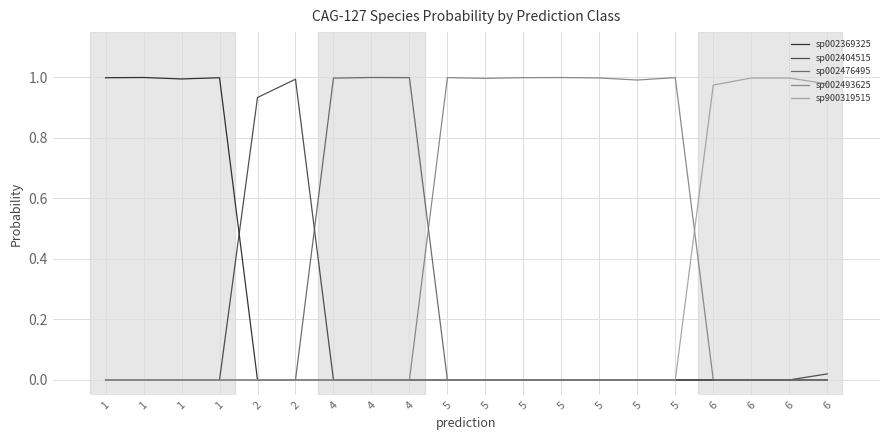

Reading right to left, extract all data points from this chart.

sp002369325: 6=0.0	6=0.0	6=0.0	6=0.0	5=0.0	5=0.0	5=0.0	5=0.0	5=0.0	5=0.0	5=0.0	4=0.0	4=0.0	4=0.0	2=0.0	2=0.0	1=1.0	1=1.0	1=1.0	1=1.0
sp002404515: 6=0.0	6=0.0	6=0.0	6=0.0	5=0.0	5=0.0	5=0.0	5=0.0	5=0.0	5=0.0	5=0.0	4=0.0	4=0.0	4=0.0	2=1.0	2=0.9	1=0.0	1=0.0	1=0.0	1=0.0
sp002476495: 6=0.0	6=0.0	6=0.0	6=0.0	5=0.0	5=0.0	5=0.0	5=0.0	5=0.0	5=0.0	5=0.0	4=1.0	4=1.0	4=1.0	2=0.0	2=0.0	1=0.0	1=0.0	1=0.0	1=0.0
sp002493625: 6=0.0	6=0.0	6=0.0	6=0.0	5=1.0	5=1.0	5=1.0	5=1.0	5=1.0	5=1.0	5=1.0	4=0.0	4=0.0	4=0.0	2=0.0	2=0.0	1=0.0	1=0.0	1=0.0	1=0.0
sp900319515: 6=1.0	6=1.0	6=1.0	6=1.0	5=0.0	5=0.0	5=0.0	5=0.0	5=0.0	5=0.0	5=0.0	4=0.0	4=0.0	4=0.0	2=0.0	2=0.0	1=0.0	1=0.0	1=0.0	1=0.0